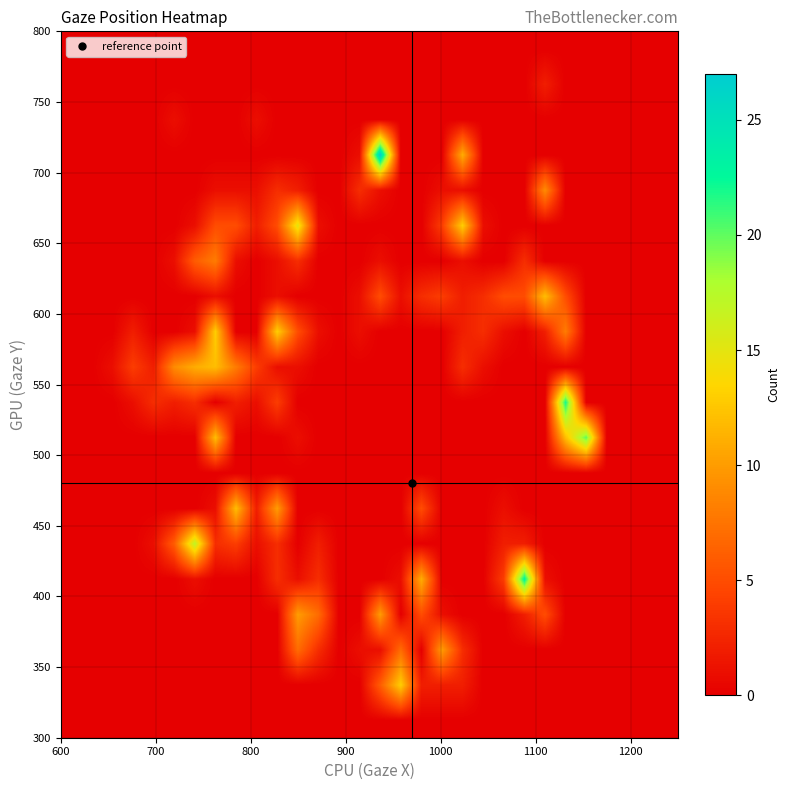

Count the number of categories in the chart.

30